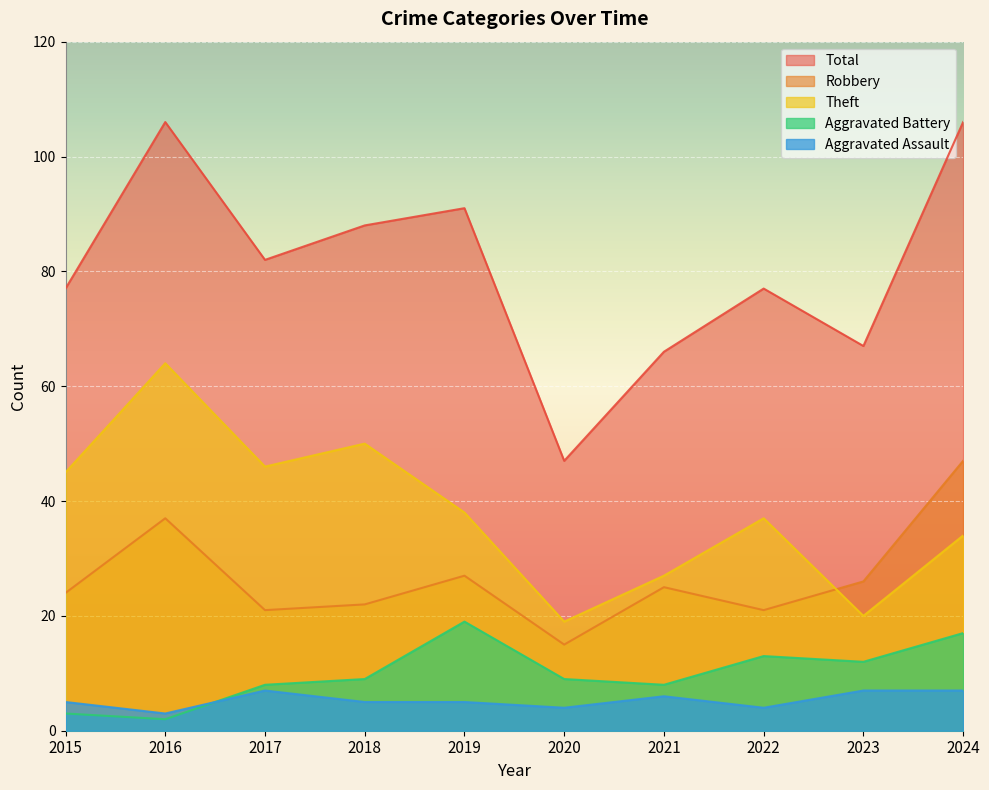

At which label is Total closest to 76?

2015